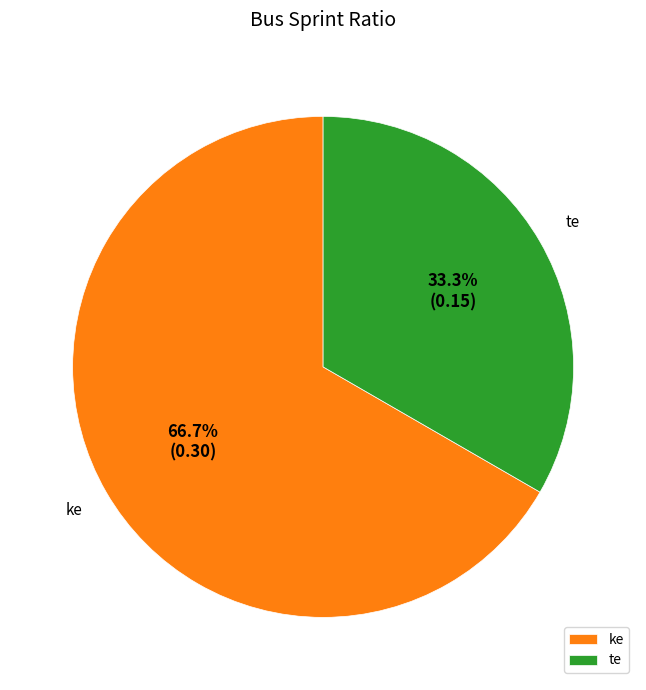

What is the total percentage of te and ke?

100.0%